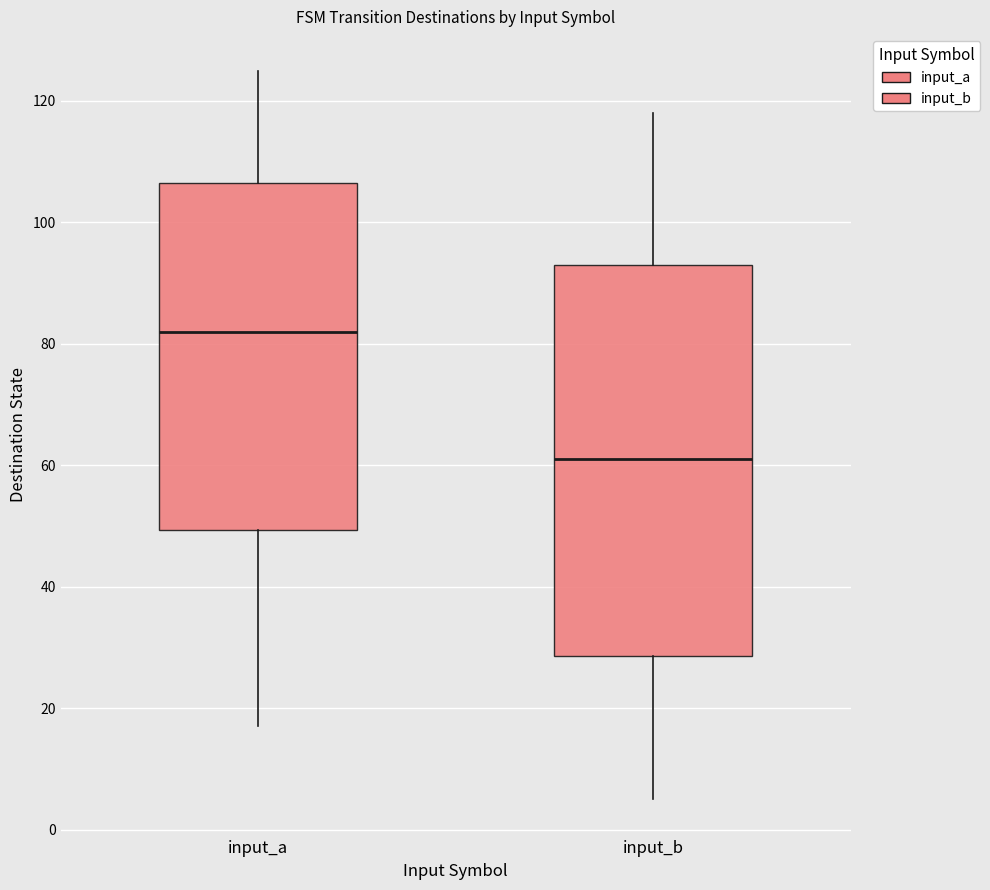

Where is the upper edge of the box for input_b on the y-axis? The values are not printed on the chart, so give them approximately, as read against the axis.

94